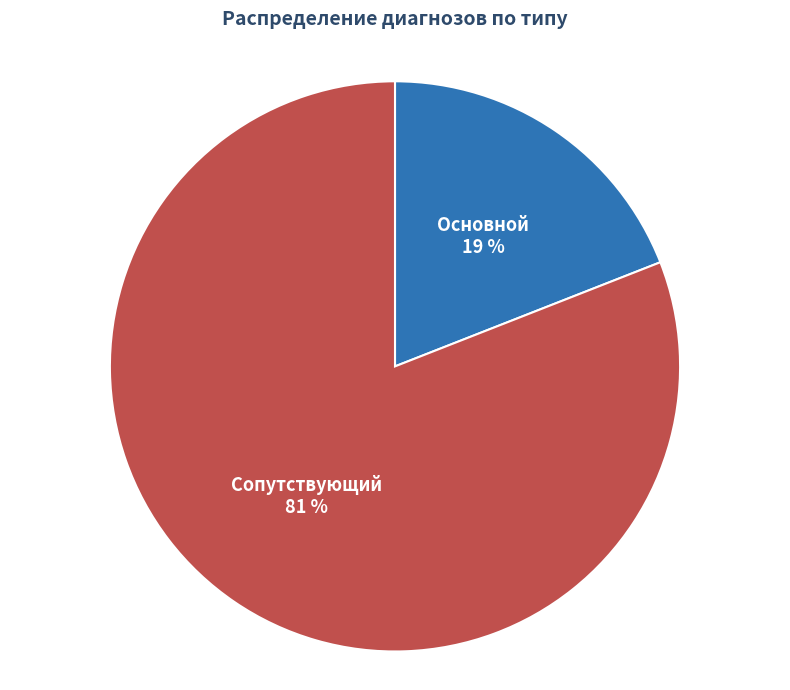

To the nearest percent, what is the average slice percentage?

50%